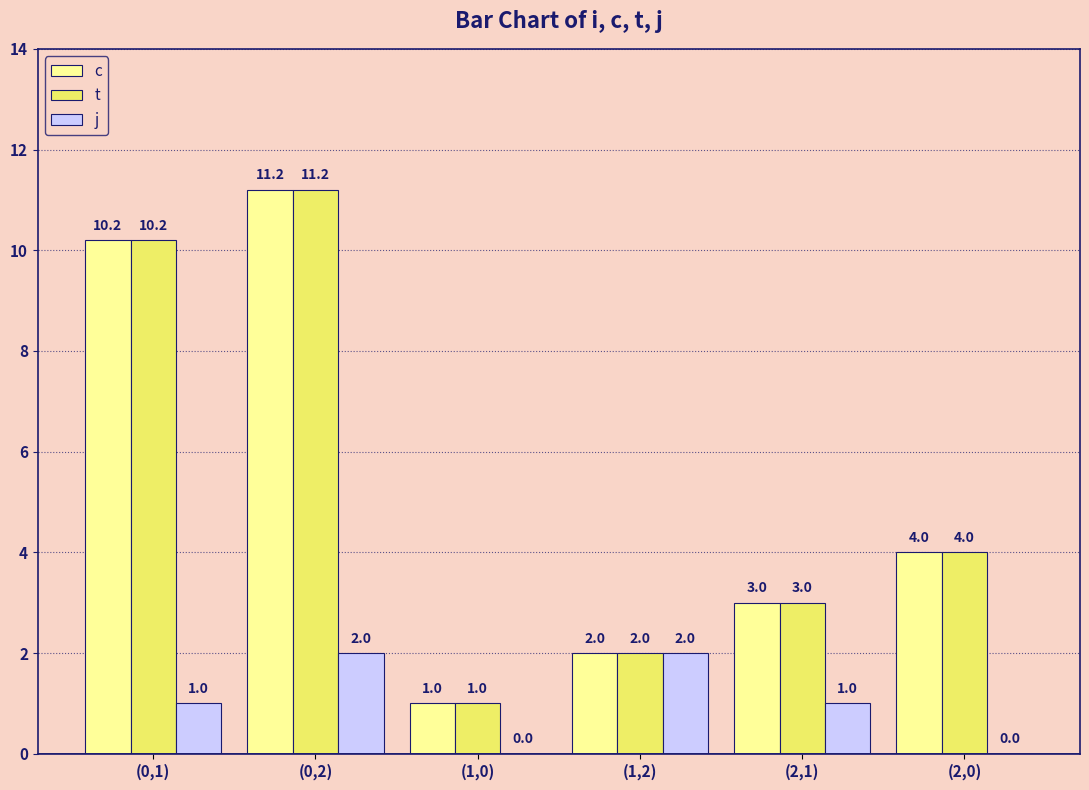

What is the sum of all j values?

6.0